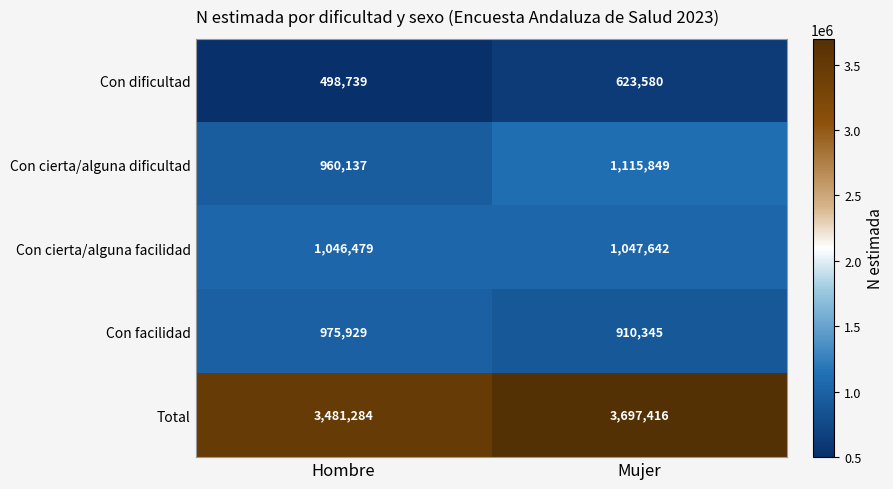

At Mujer, list the series in order from smallest to largest.

Con dificultad, Con facilidad, Con cierta/alguna facilidad, Con cierta/alguna dificultad, Total